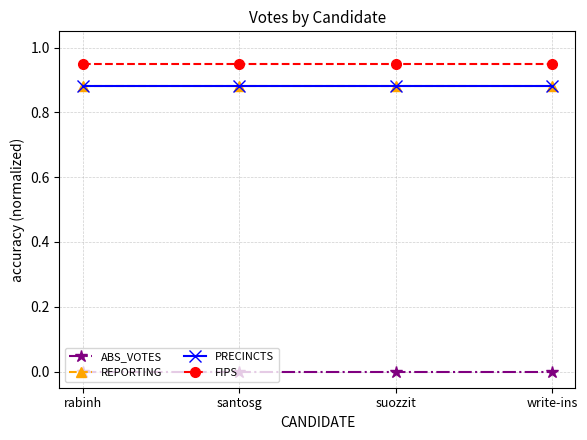

Reading left to right, extract all data points from this chart.

ABS_VOTES: 0.0	0.0	0.0	0.0
REPORTING: 0.9	0.9	0.9	0.9
PRECINCTS: 0.9	0.9	0.9	0.9
FIPS: 0.9	0.9	0.9	0.9